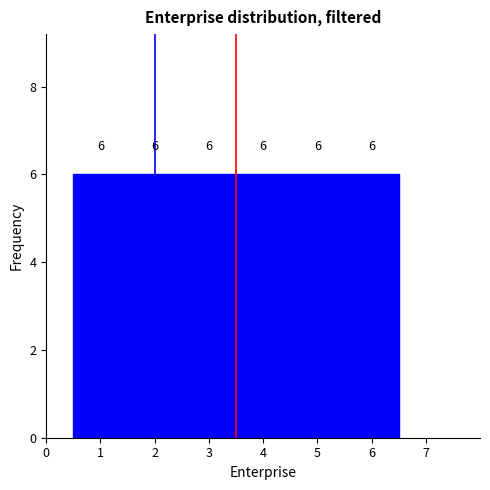

Reading left to right, transcribe this chart: for each bar, give the range it covers on the x-axis and its height.

0.5 to 1.5: 6
1.5 to 2.5: 6
2.5 to 3.5: 6
3.5 to 4.5: 6
4.5 to 5.5: 6
5.5 to 6.5: 6